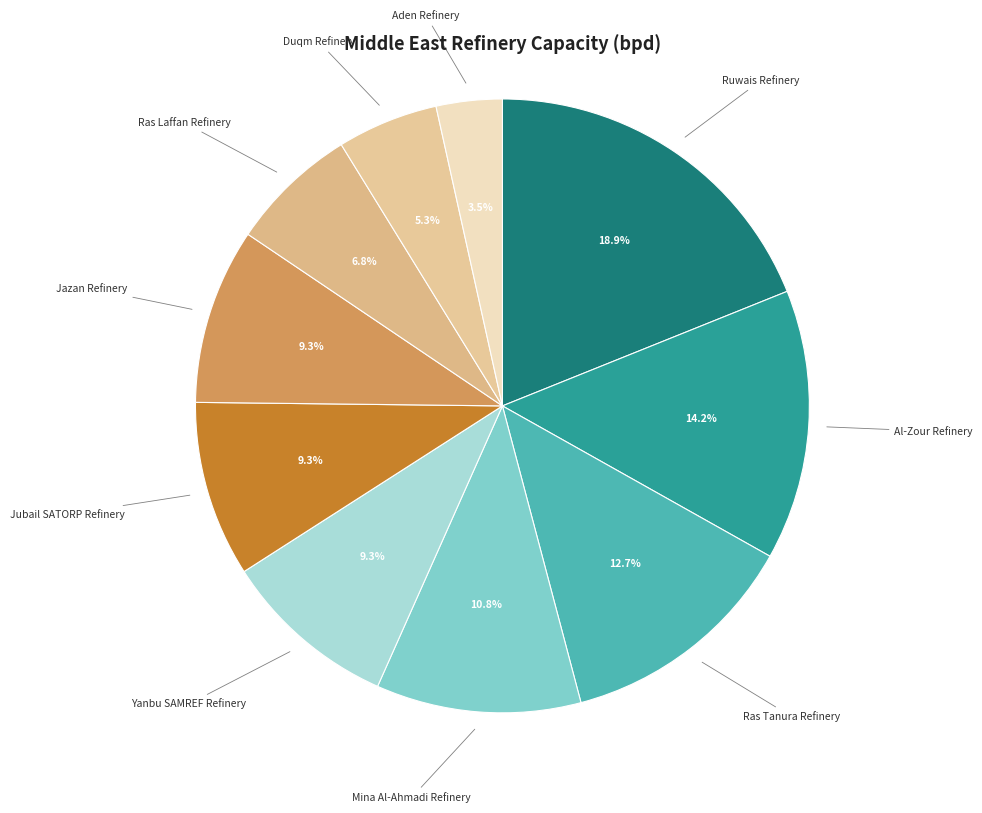

What percentage do Mina Al-Ahmadi Refinery and Ruwais Refinery together represent?

29.7%